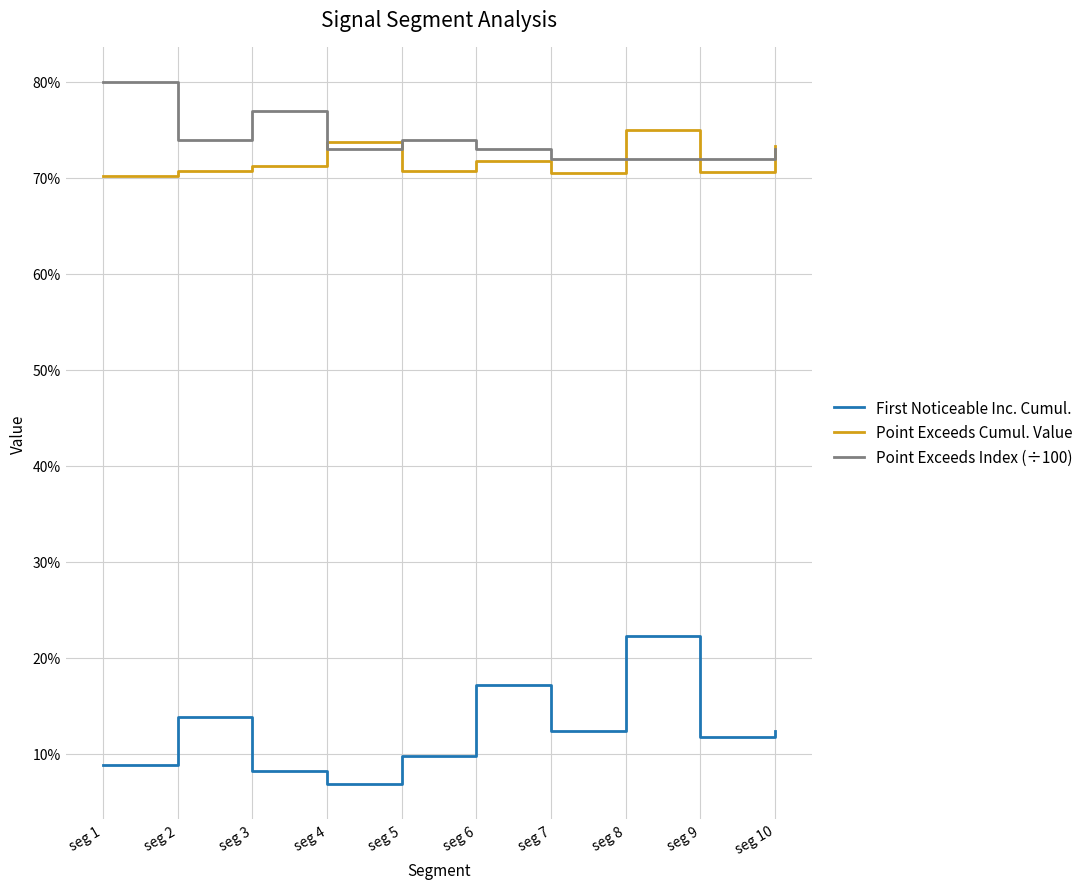

After their last crossing, which series has the higher values: Point Exceeds Cumul. Value or Point Exceeds Index (÷100)?

Point Exceeds Cumul. Value